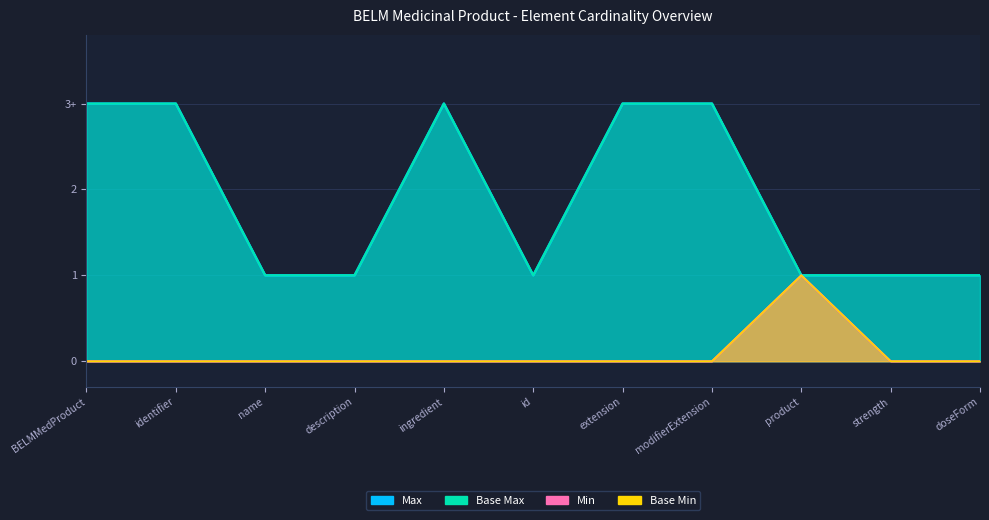

How many data points does each series have?

11